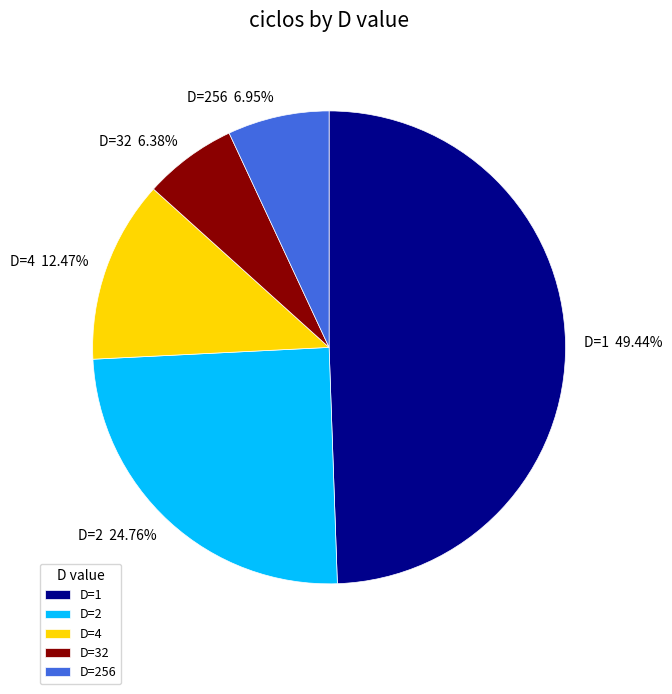

Is there any slice that represents more than half of the pie?

No